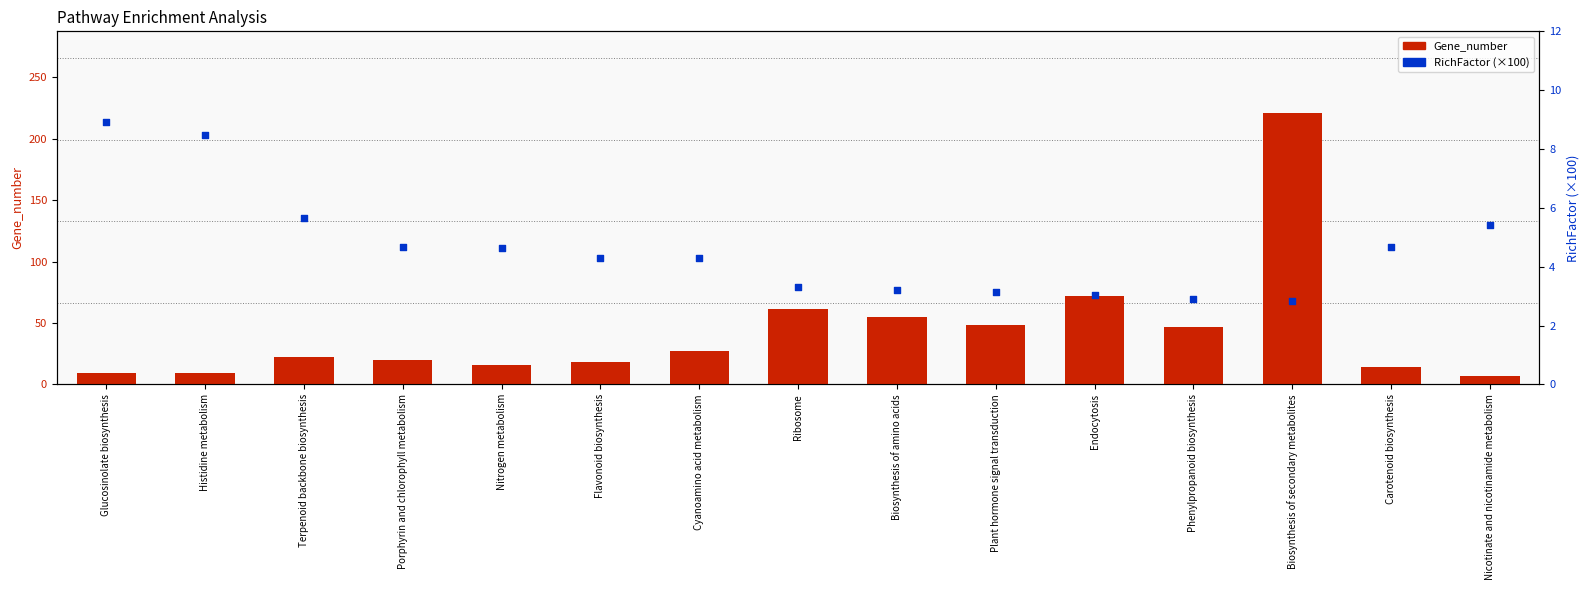

Which series has the largest Y range (max minus min)?

Gene_number